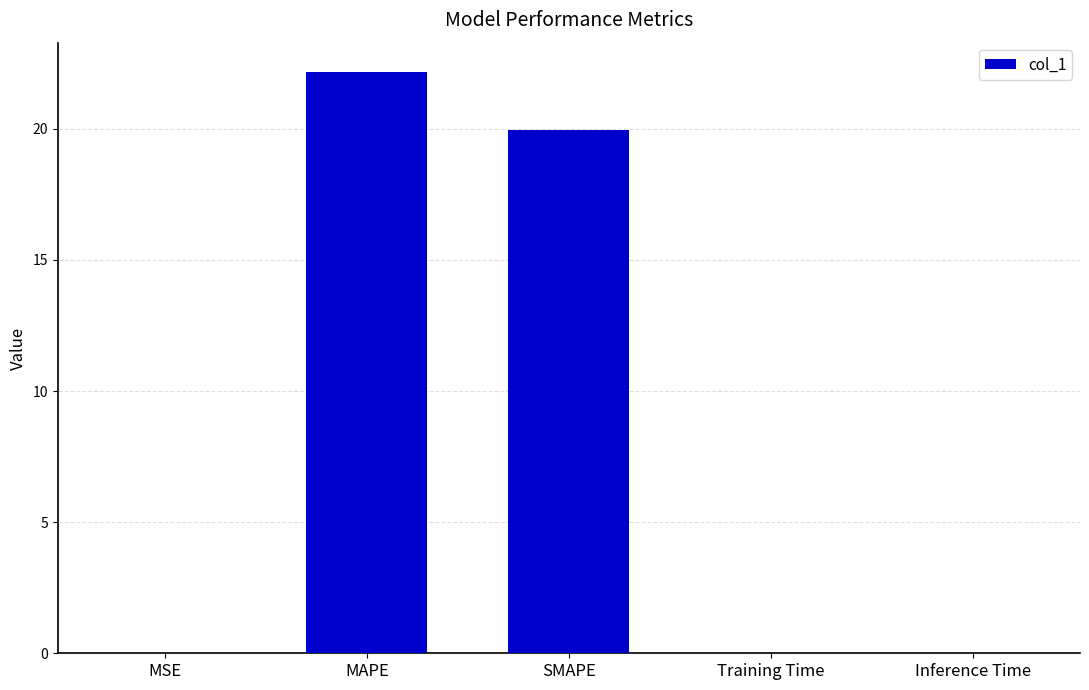

How many data points does each series have?

5